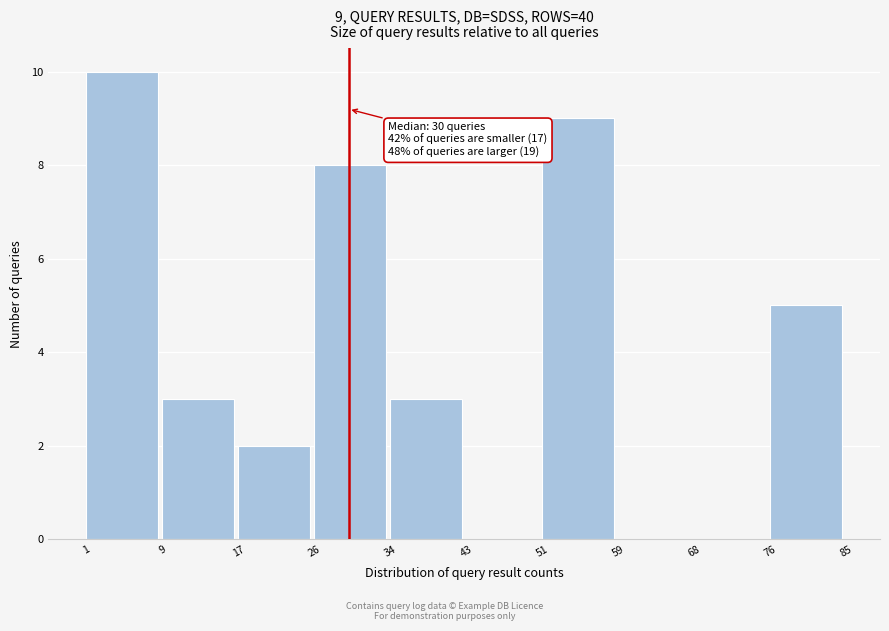

Over which range of the x-axis is the bar tallest?

1 to 9